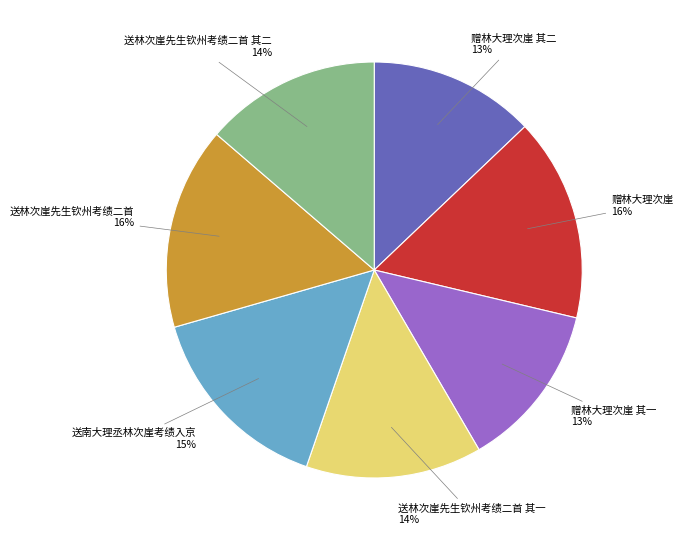

Is it true that 送南大理丞林次崖考绩入京 is 15% of the pie?

True